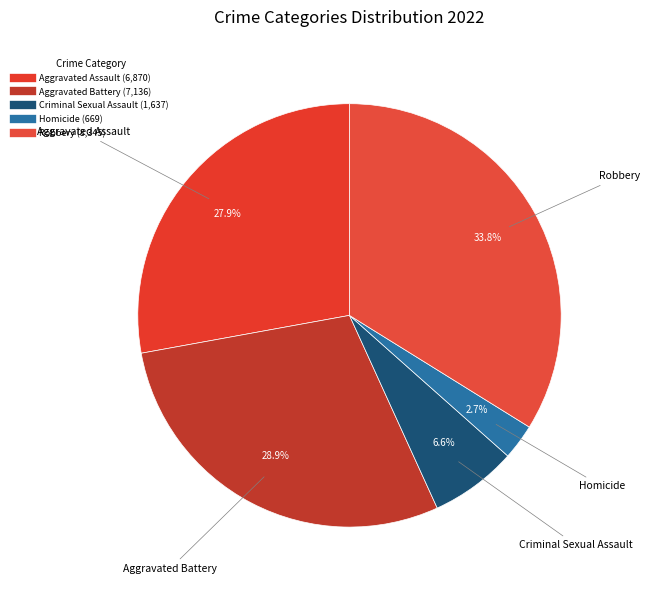

Rank the categories by value from highest to lowest.

Robbery, Aggravated Battery, Aggravated Assault, Criminal Sexual Assault, Homicide